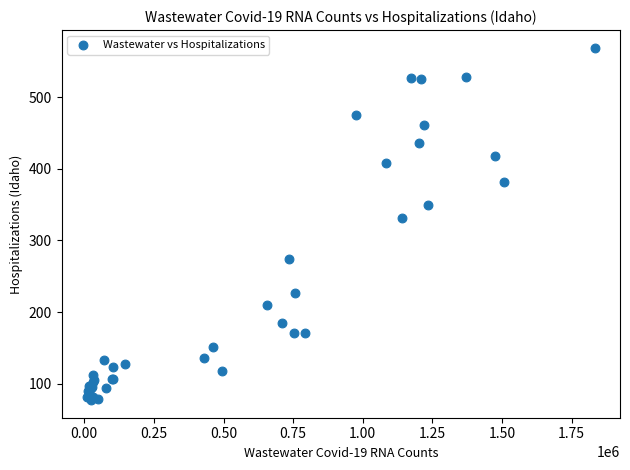

What Y value in the scatter plot is closest to 323?

331